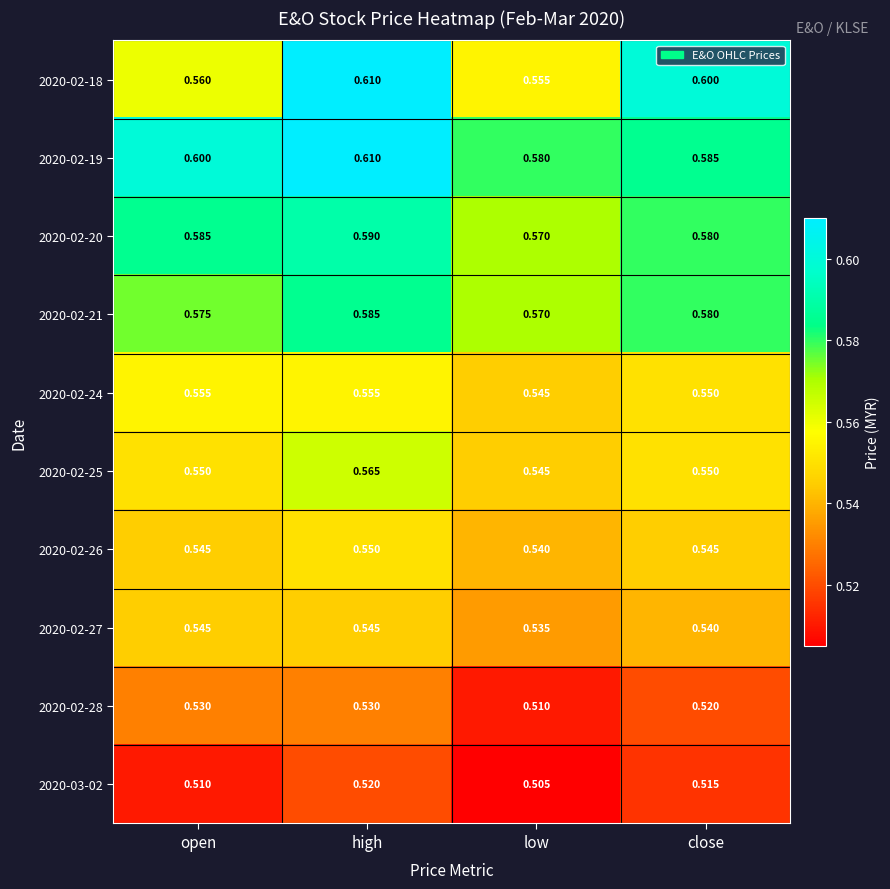

Which category has the lowest value across all series?

low